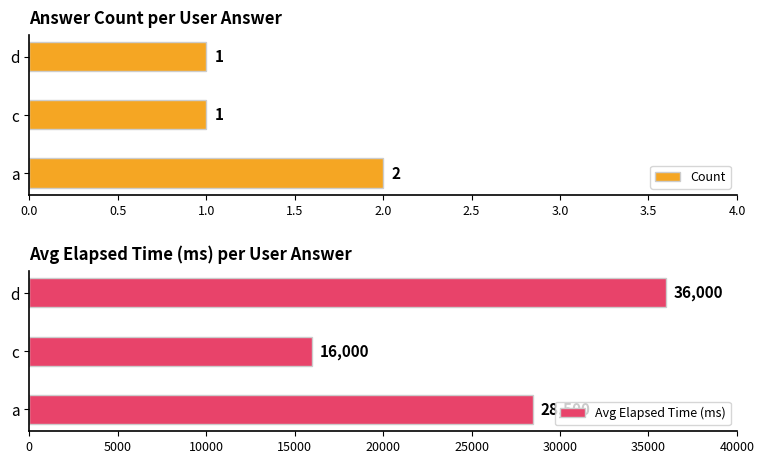

Read the Avg Elapsed Time (ms) value at a.

28500